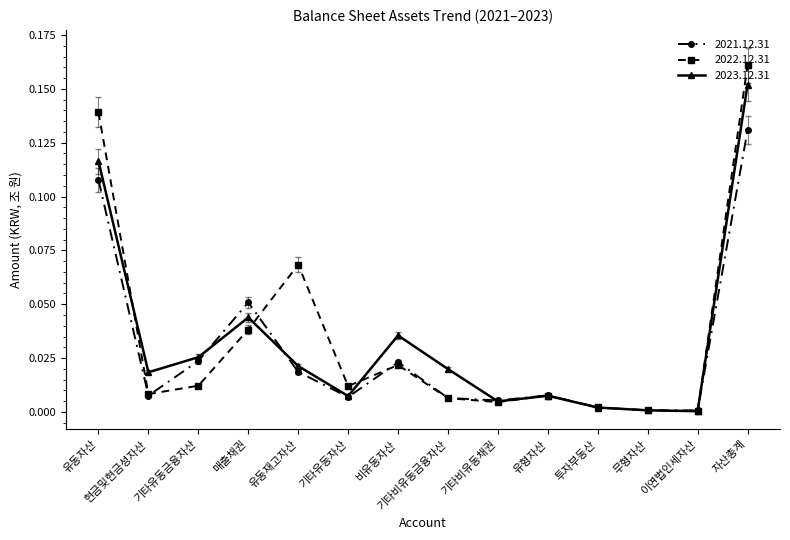

Is the value of 2021.12.31 at 매출채권 greater than the value of 2022.12.31 at 현금및현금성자산?

Yes